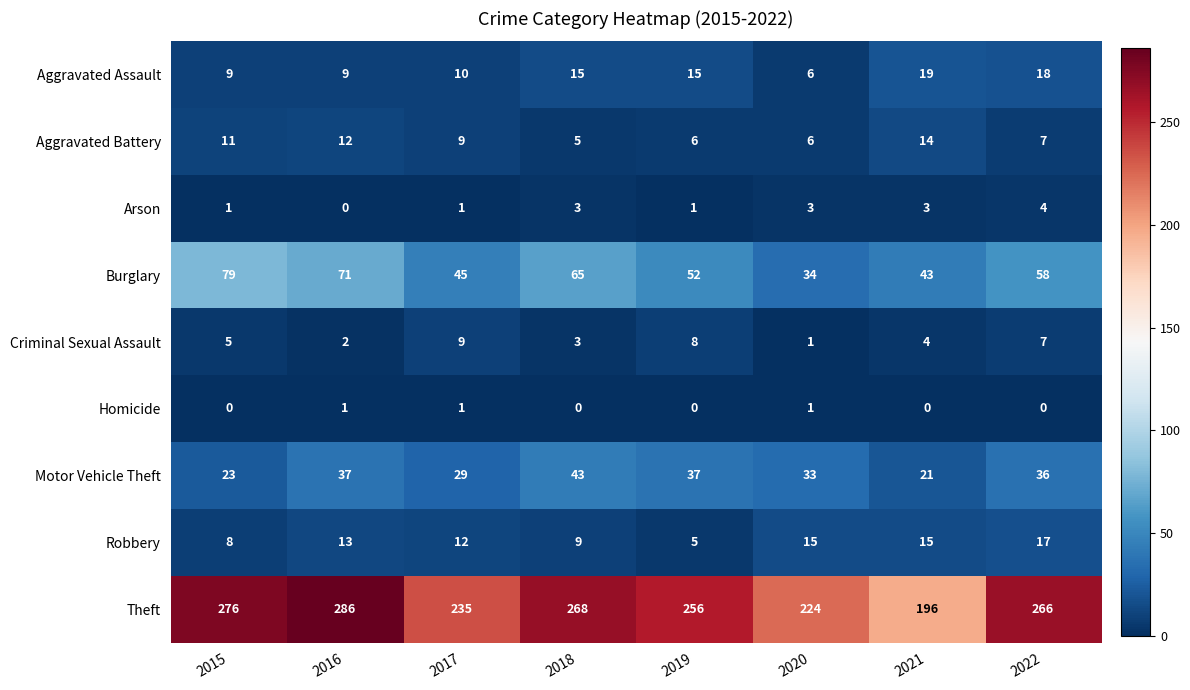

Which series has the widest spread of values?

Theft